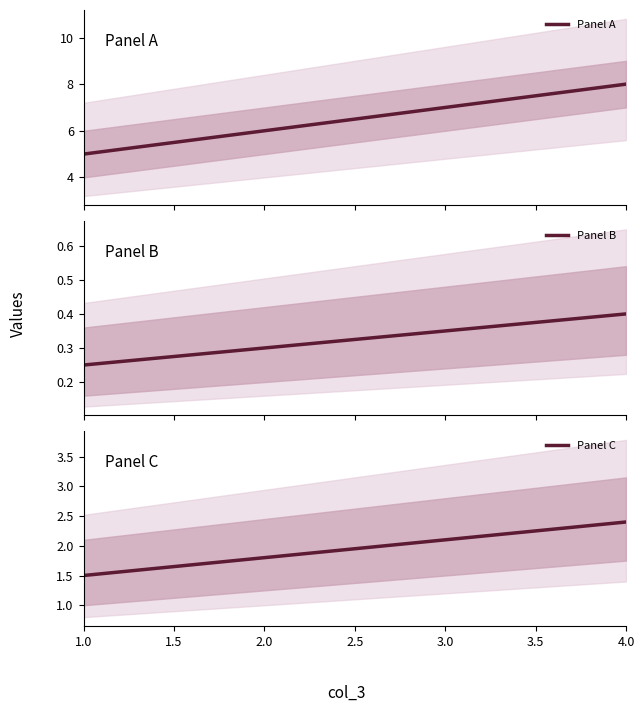

List the series in order of their overall mean, highest first.

Panel A, Panel C, Panel B